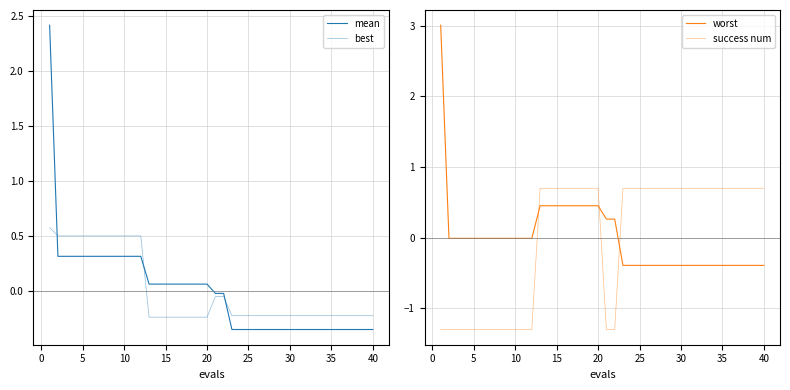

How many times do best and success num cross each other?

3